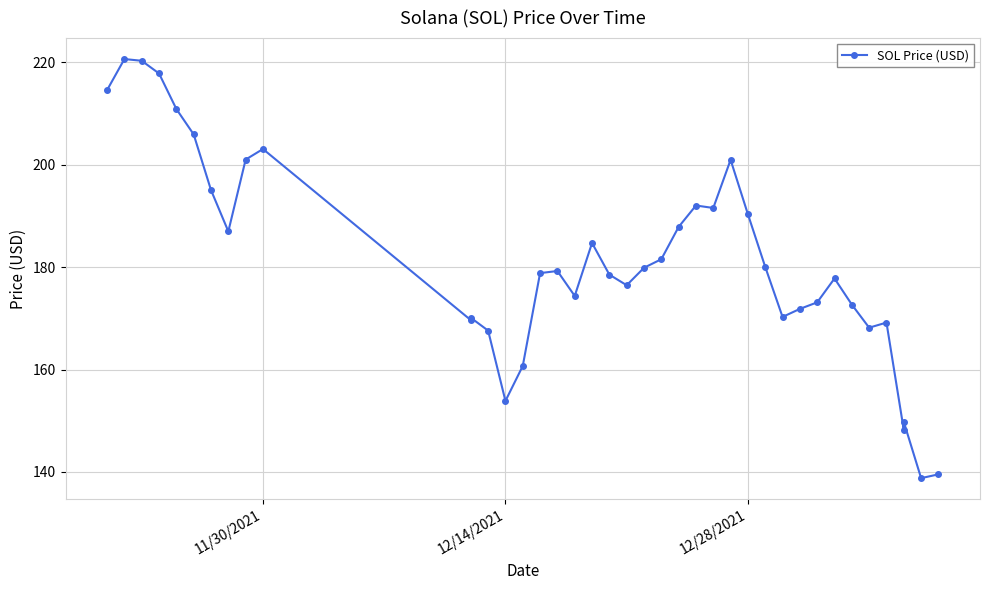

What is the difference between the maximum and minimum values?

81.8